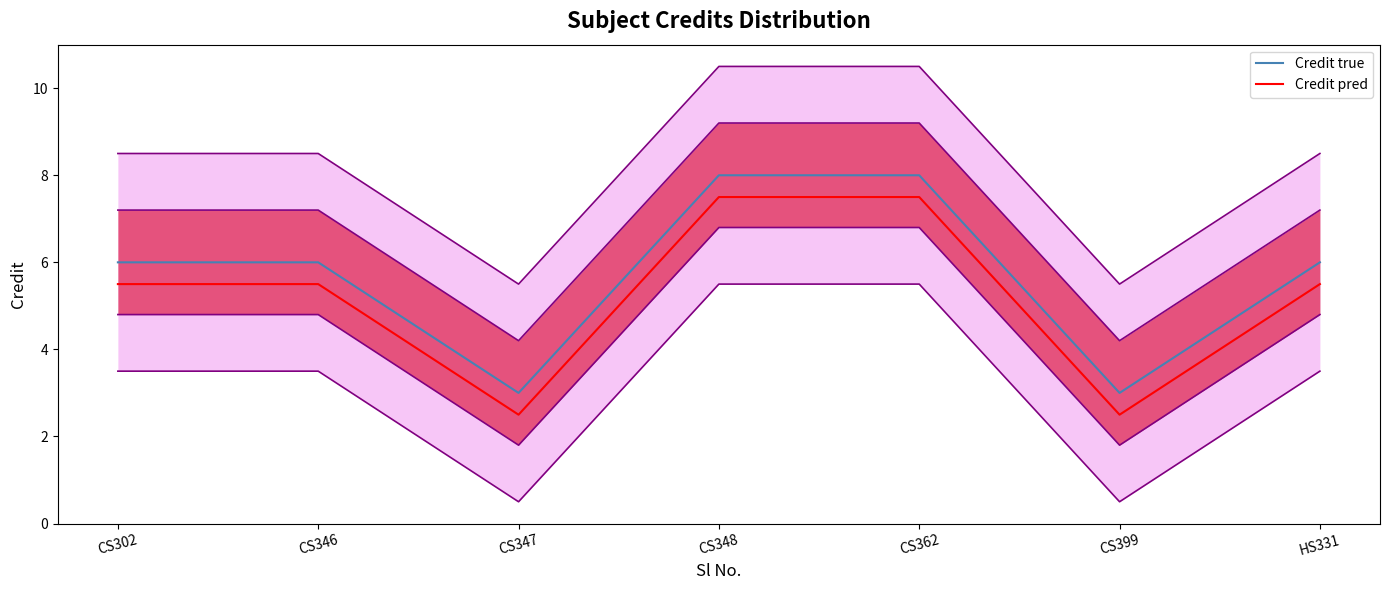

Reading left to right, list all the values displayed in this chart.

Credit true: CS302=6.0	CS346=6.0	CS347=3.0	CS348=8.0	CS362=8.0	CS399=3.0	HS331=6.0
Credit pred: CS302=5.5	CS346=5.5	CS347=2.5	CS348=7.5	CS362=7.5	CS399=2.5	HS331=5.5